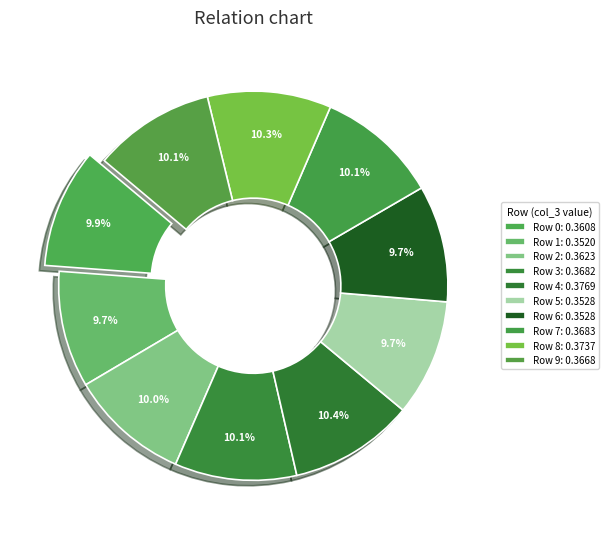

Is there a majority slice in this chart?

No